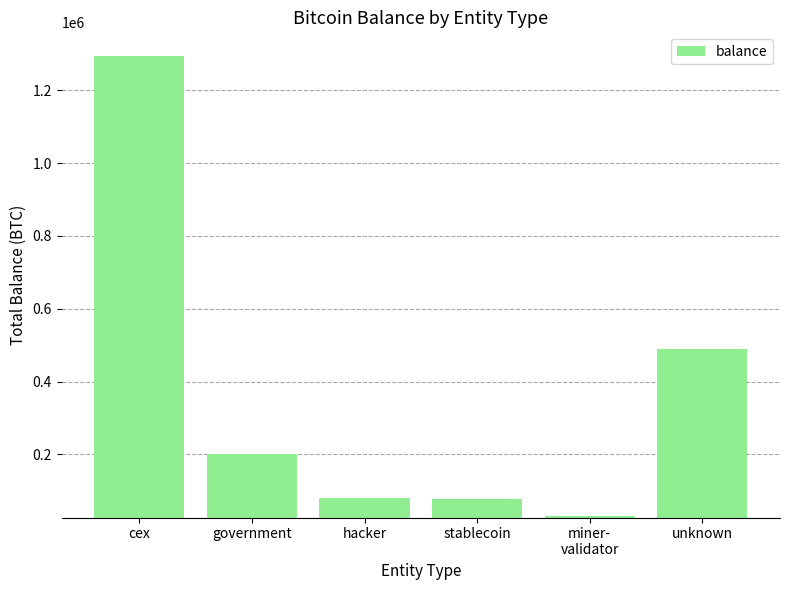

Where is the data nearest to the value 662895?

unknown